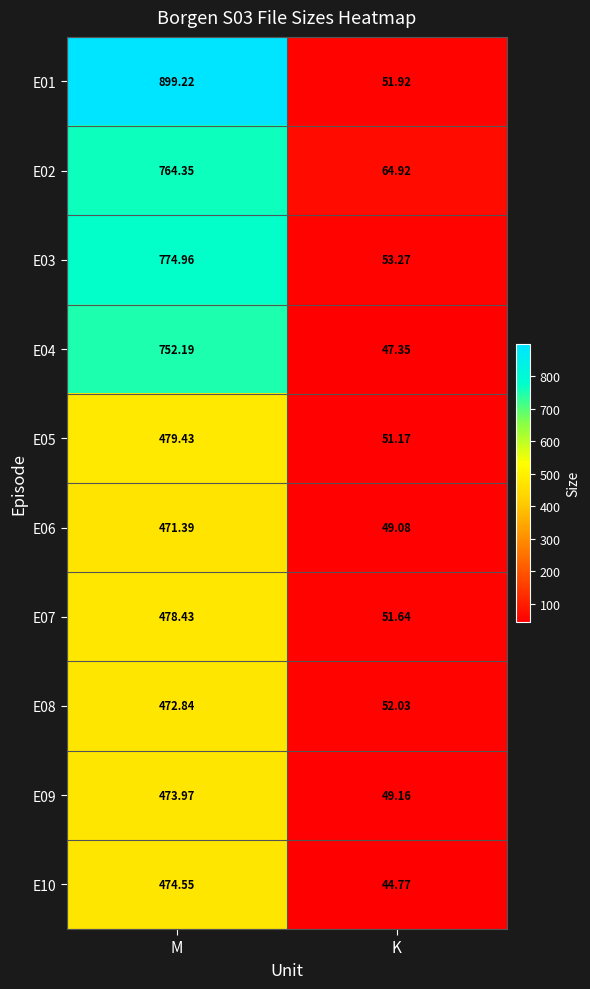

Is the value of E06 at M greater than the value of E03 at K?

Yes